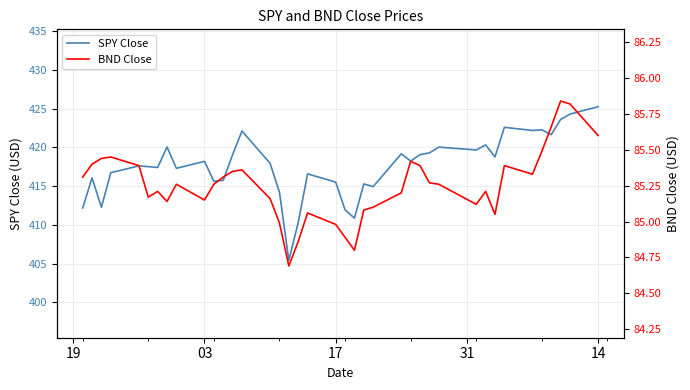

Which series has the widest spread of values?

SPY Close